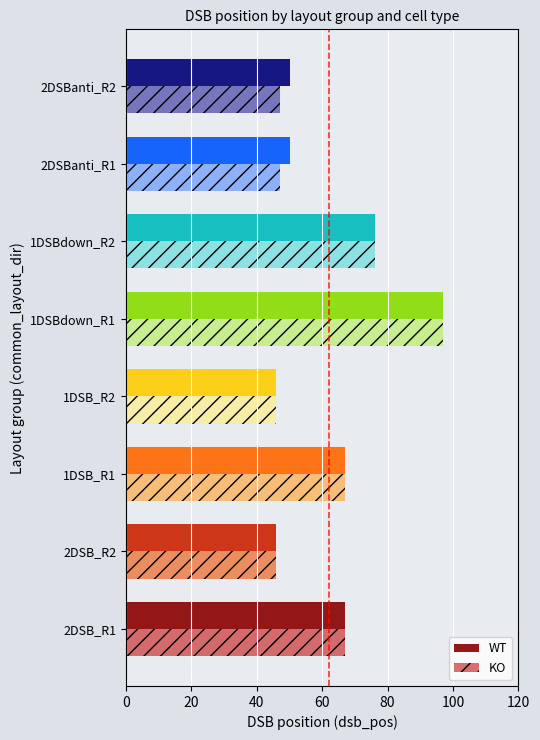

Is the value of KO at 2DSB_R2 greater than the value of WT at 2DSBanti_R1?

No